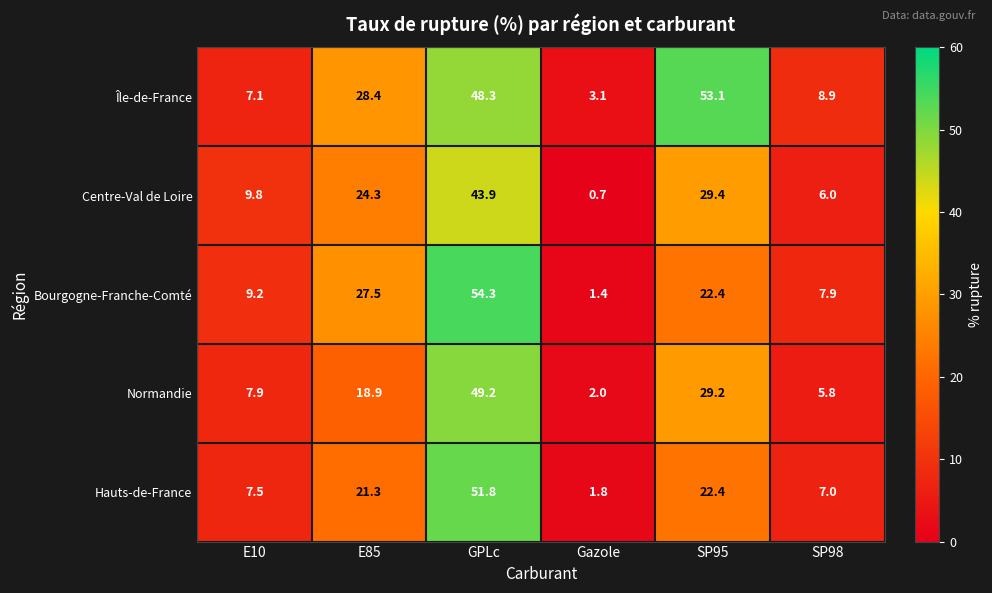

What is the lowest value of the Île-de-France series?

3.1